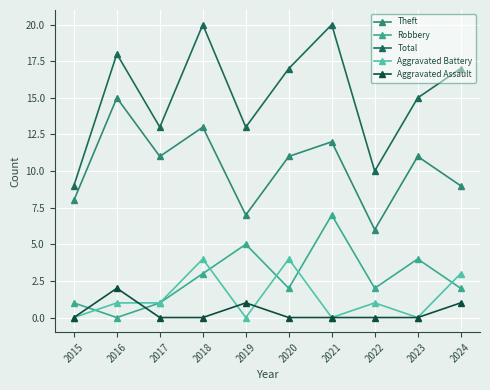

Where does the Theft series first go above 11?

2016